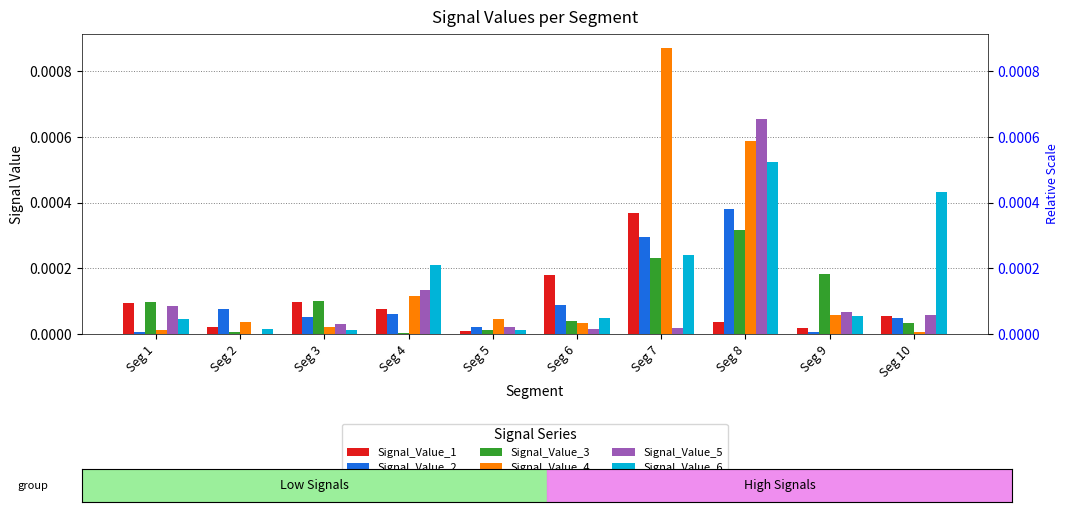

Rank the series at Seg 4 from lowest to highest value.

Signal_Value_3, Signal_Value_2, Signal_Value_1, Signal_Value_4, Signal_Value_5, Signal_Value_6